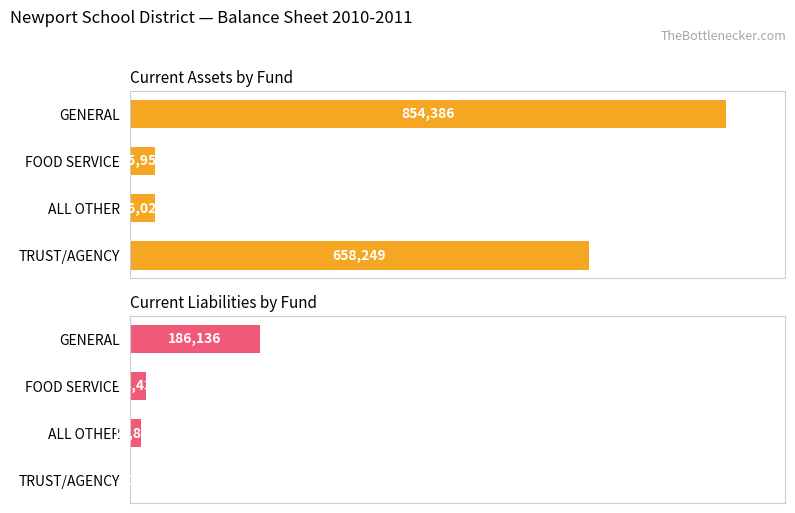

True or false: Current Liabilities by Fund has a value of 3.7 at FOOD SERVICE.

False